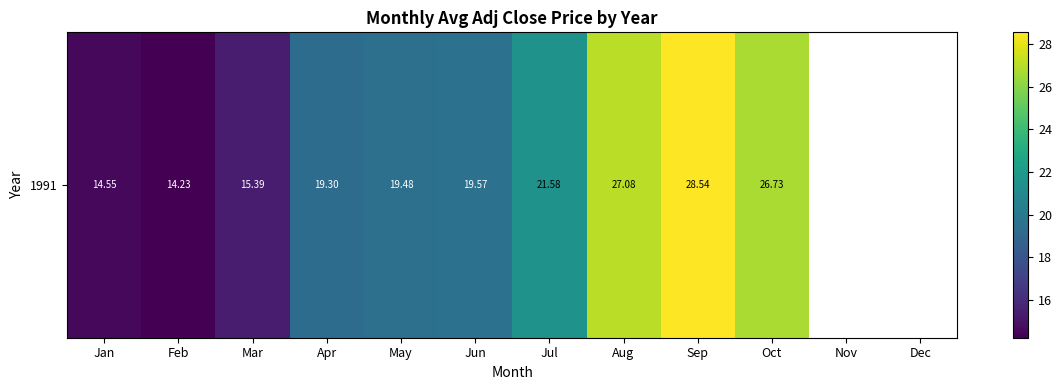

What is the minimum value shown in the chart?

14.2